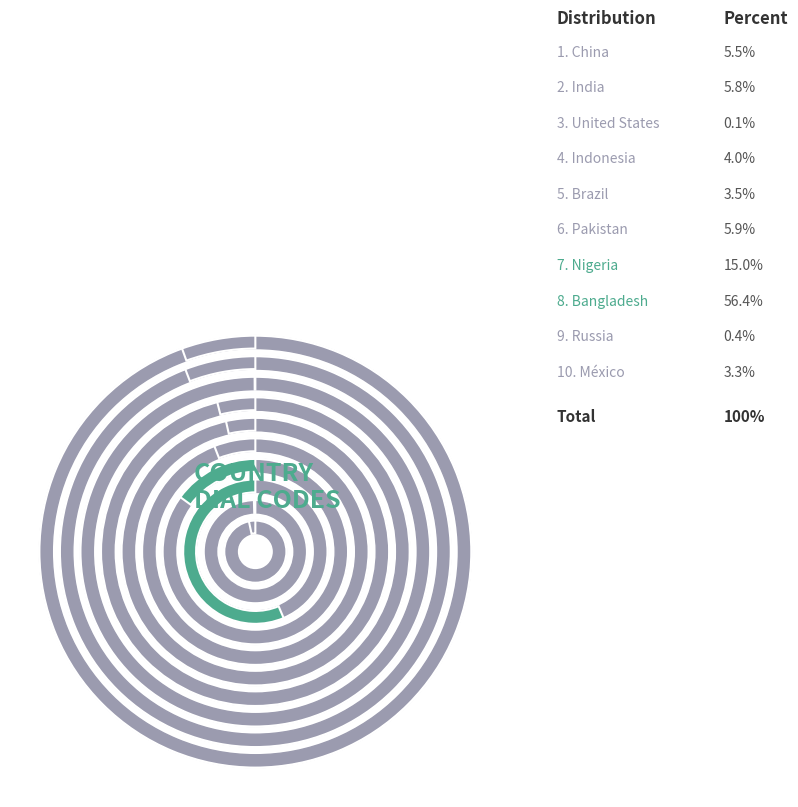

How many slices are in this pie chart?

10